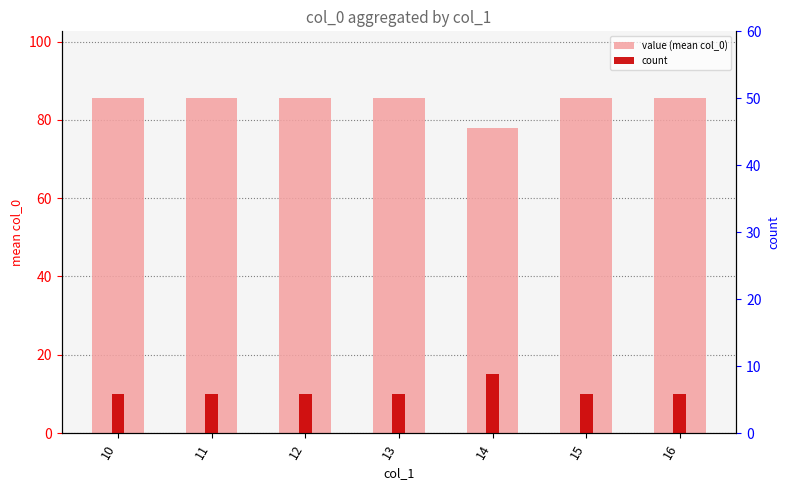

List the labels in order of value (mean col_0) value, largest first.

10, 11, 12, 13, 15, 16, 14